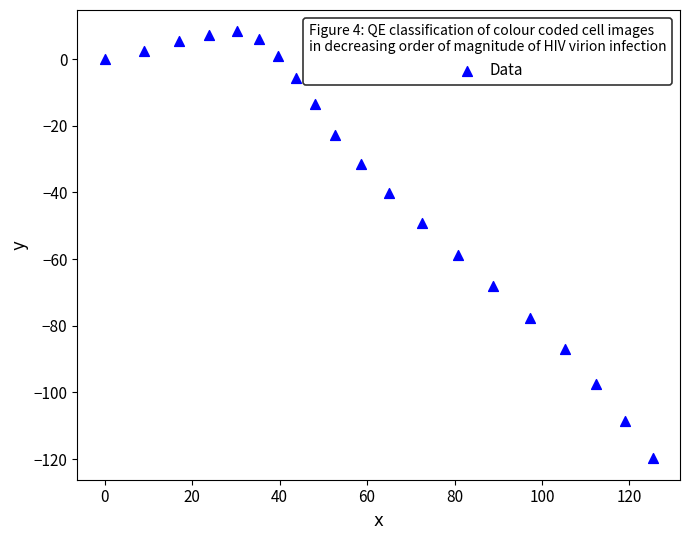

What is the range of Y values (max minus min)?

128.1